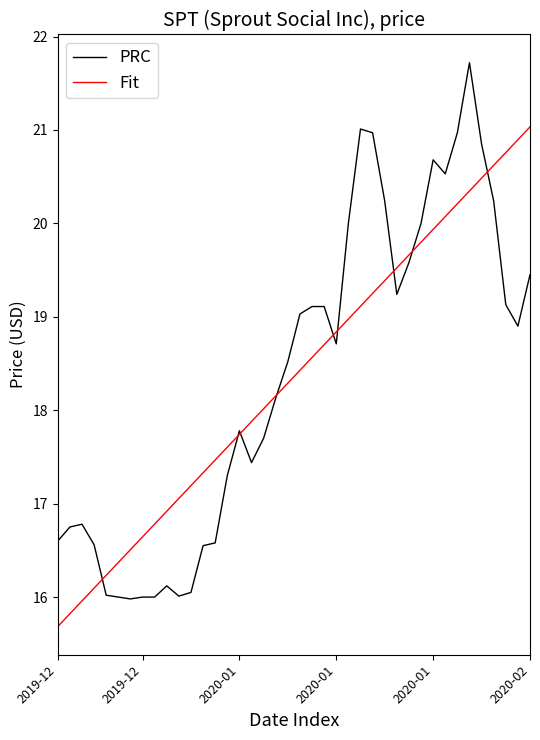

Which series has the largest range (max minus min)?

PRC